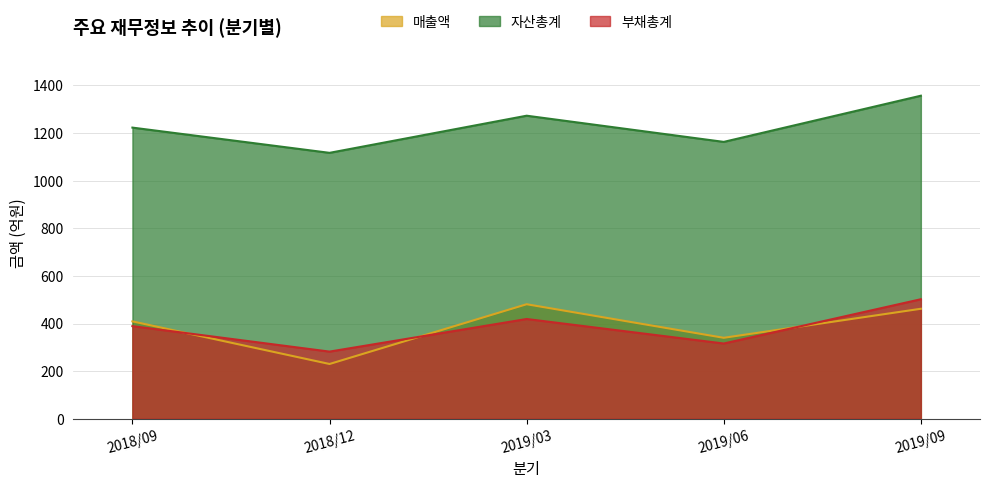

What is the sum of all 자산총계 values?

6133